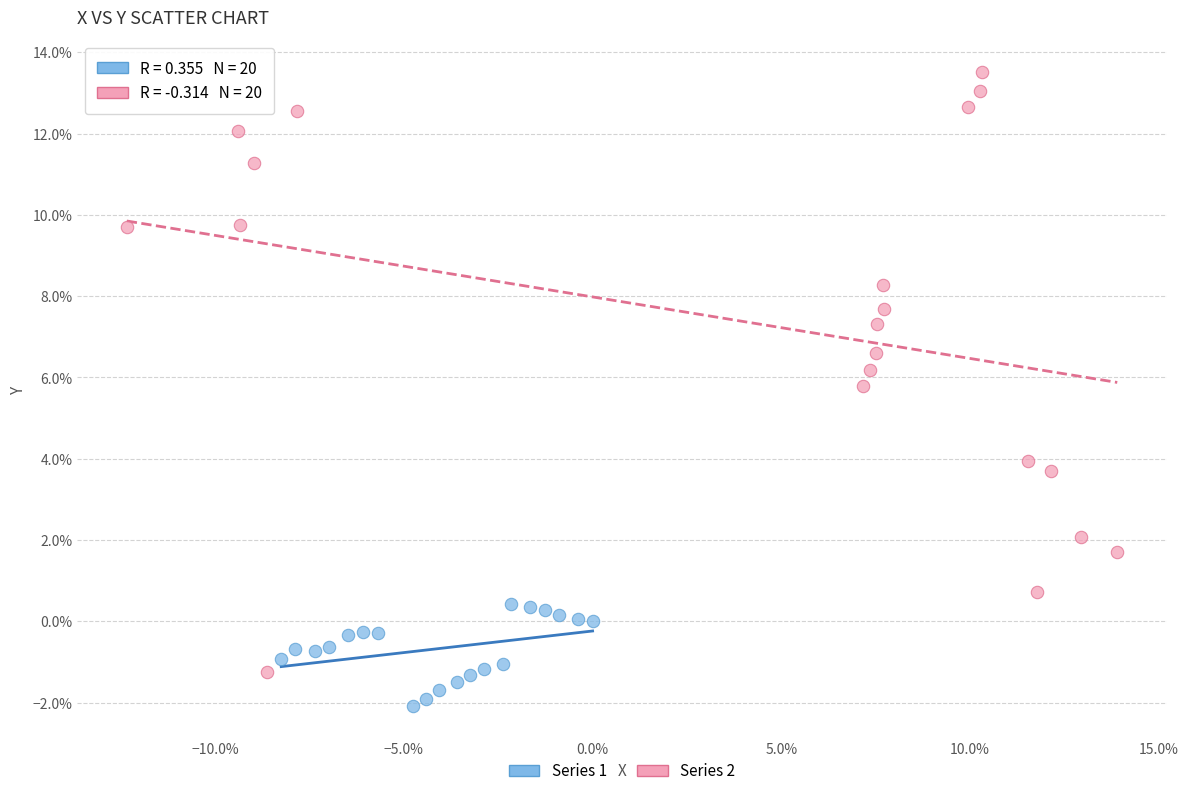

What are all the series names shown in the legend?

Series 1, Series 2